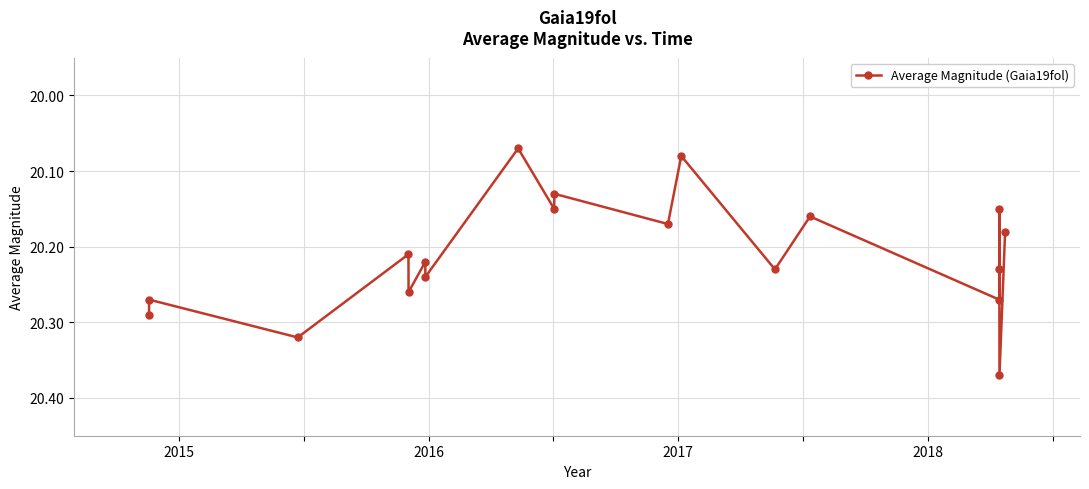

Count the values in the range 20 to 21.

19